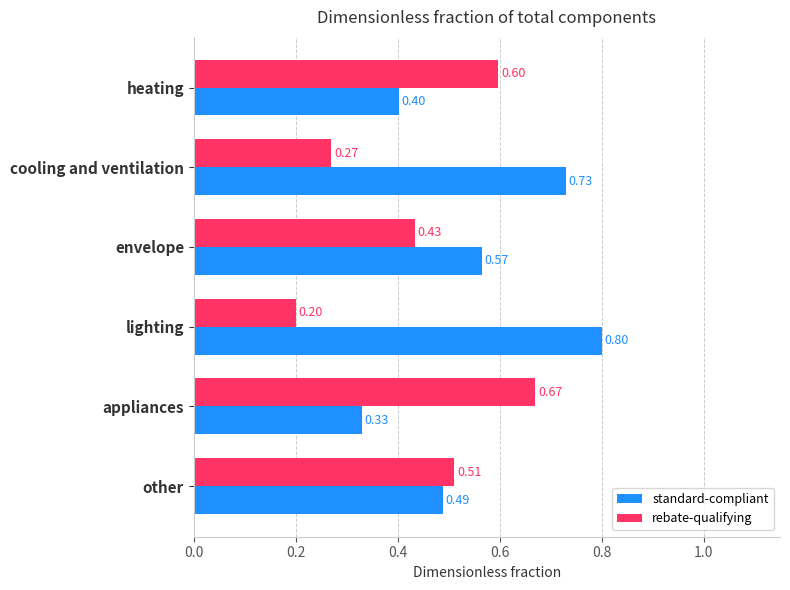

At which label does rebate-qualifying reach its minimum?

lighting